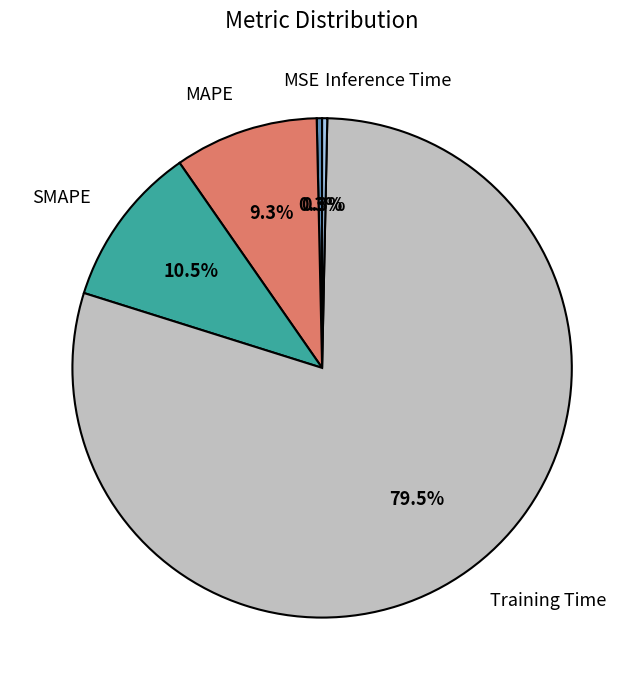

Does Training Time account for over 50% of the chart?

Yes